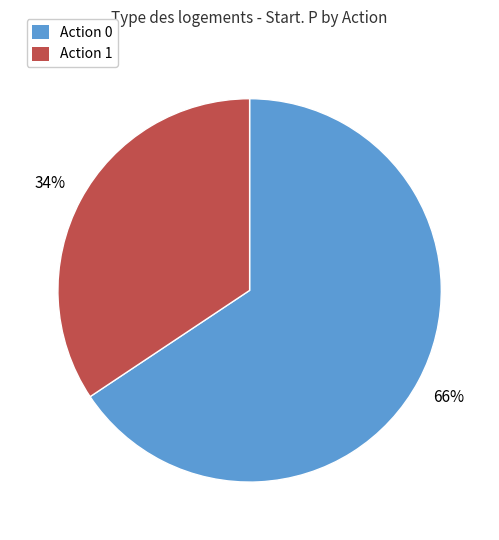

To the nearest percent, what is the average slice percentage?

50%